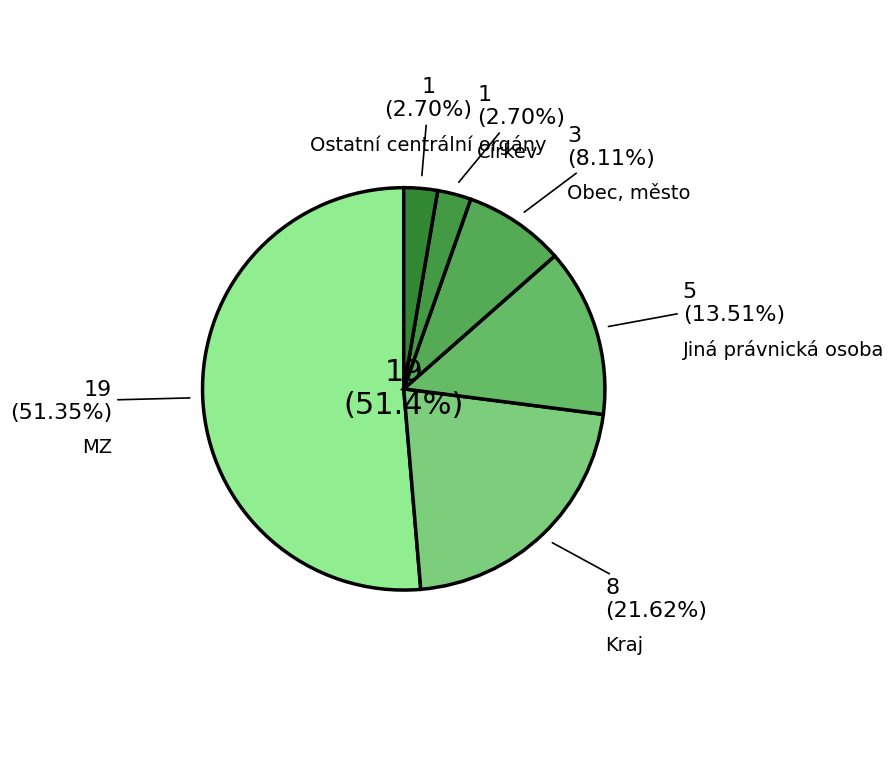

What portion of the pie excludes Církev?

97.3%